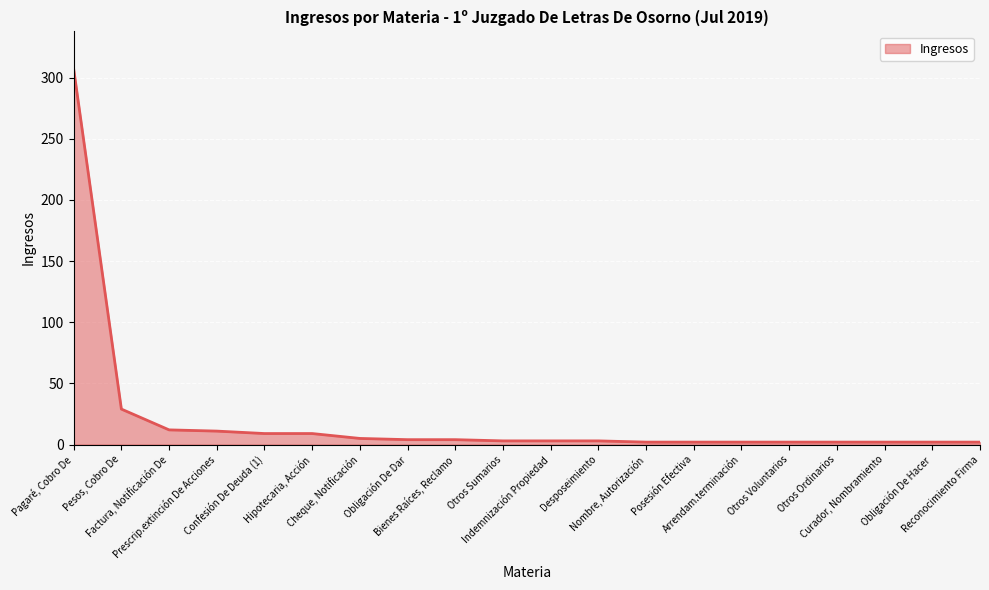

What is the greatest value displayed?

307